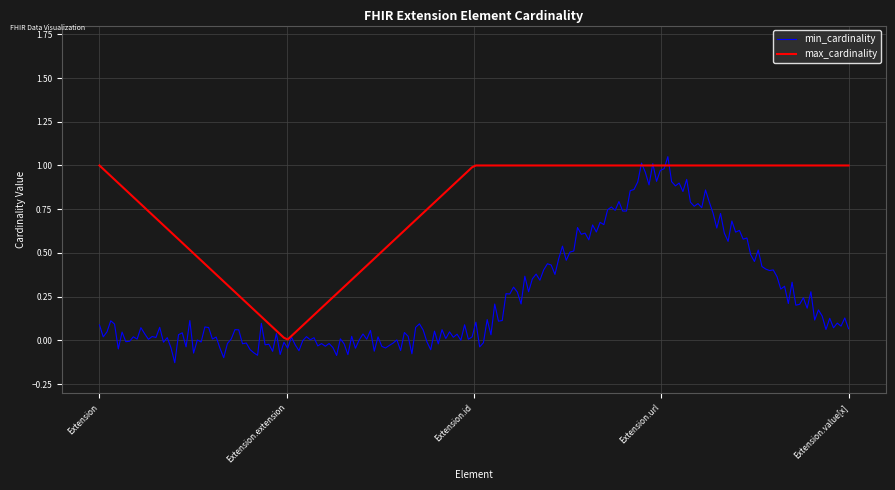

What is the maximum value for max_cardinality?

1